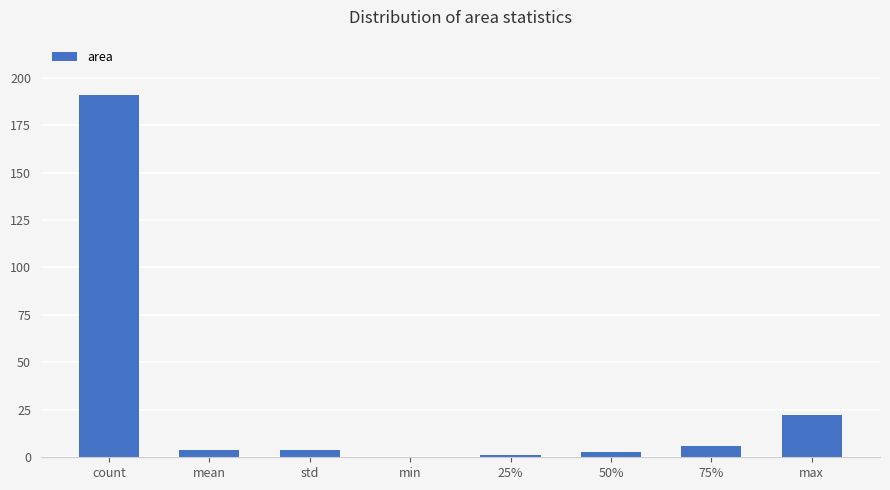

What is the sum of the values at max and min?

22.3